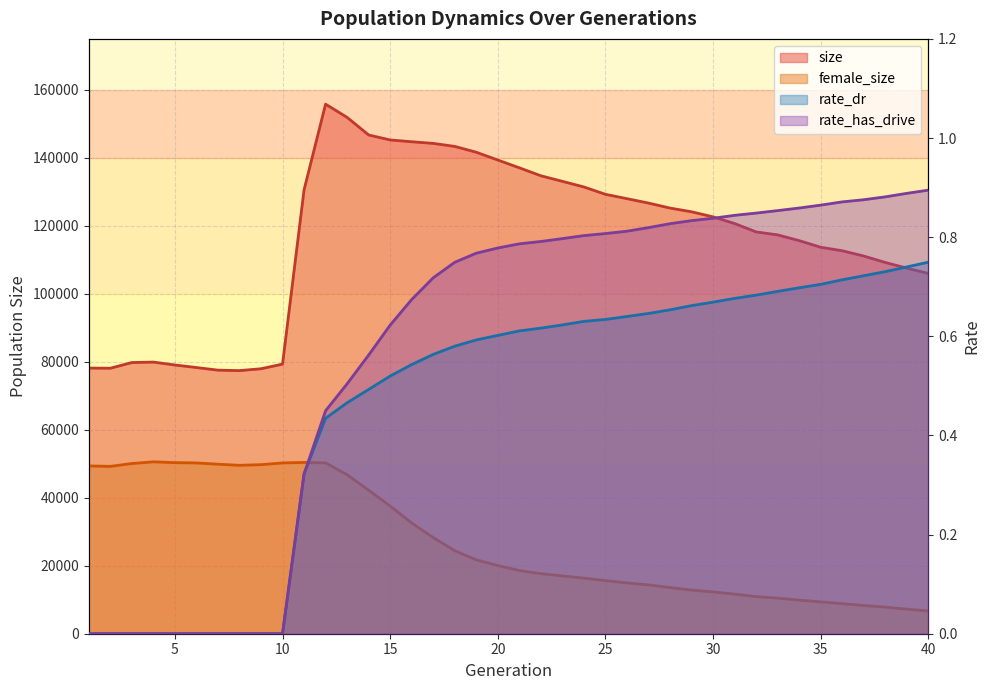

What is the difference between the female_size values at 19 and 33?

11274.0